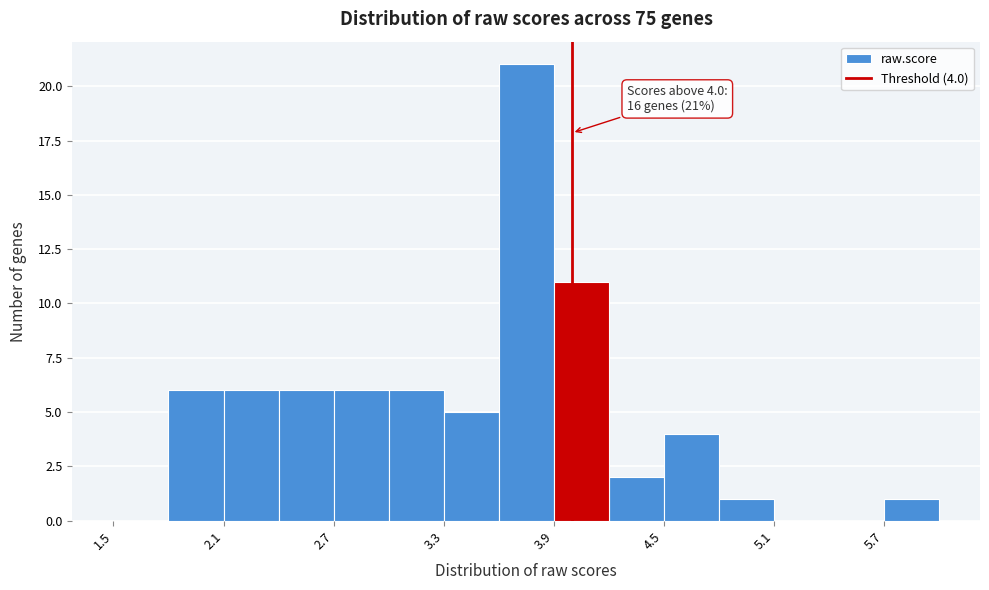

Around what value on the x-axis is the tallest bar? Give the approximate position of its centre, as read against the axis.

3.8